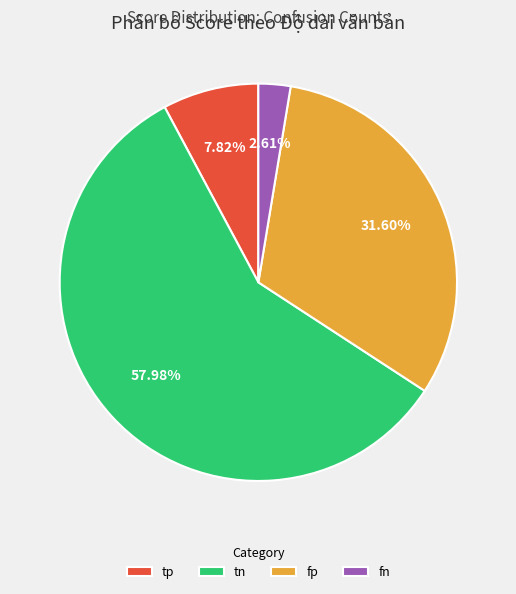

Which slice is the largest?

tn